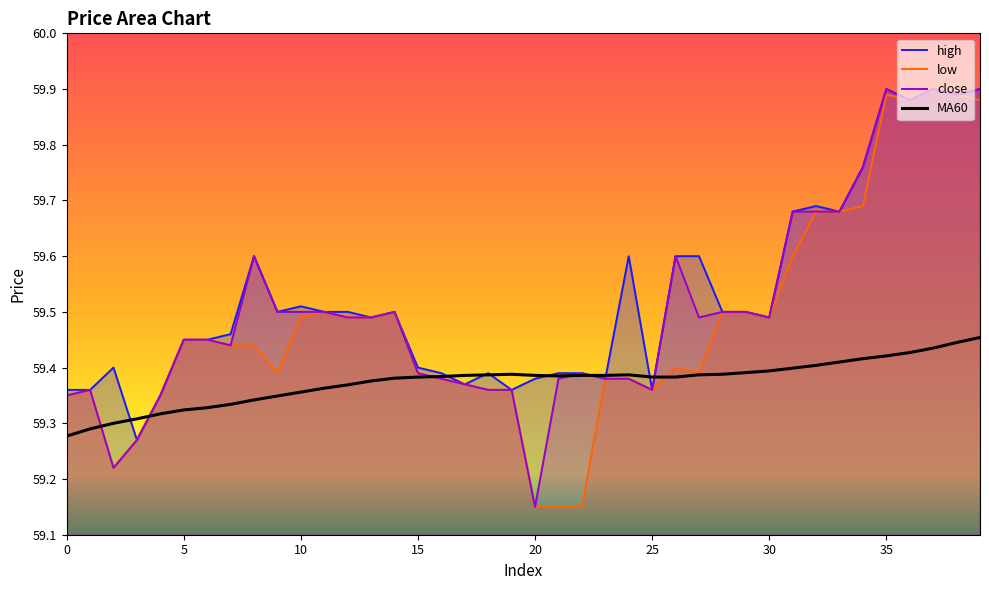

At which label is close closest to 59?

20